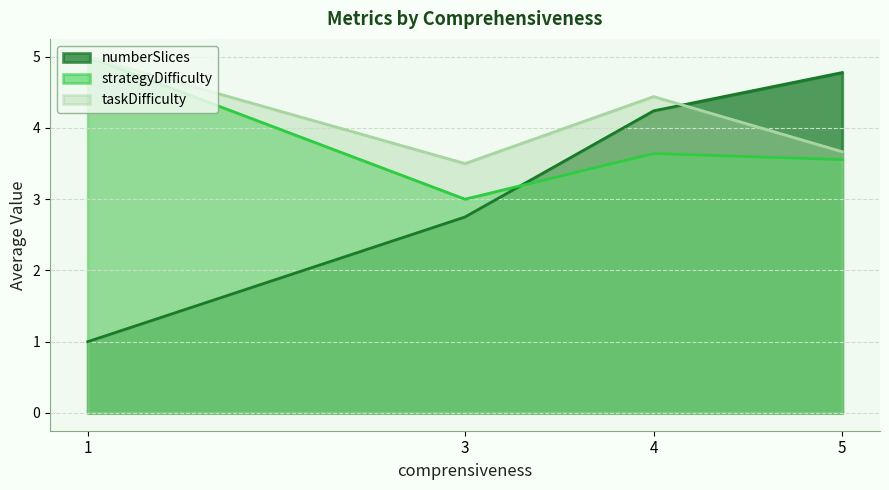

True or false: numberSlices and strategyDifficulty cross at least once.

True